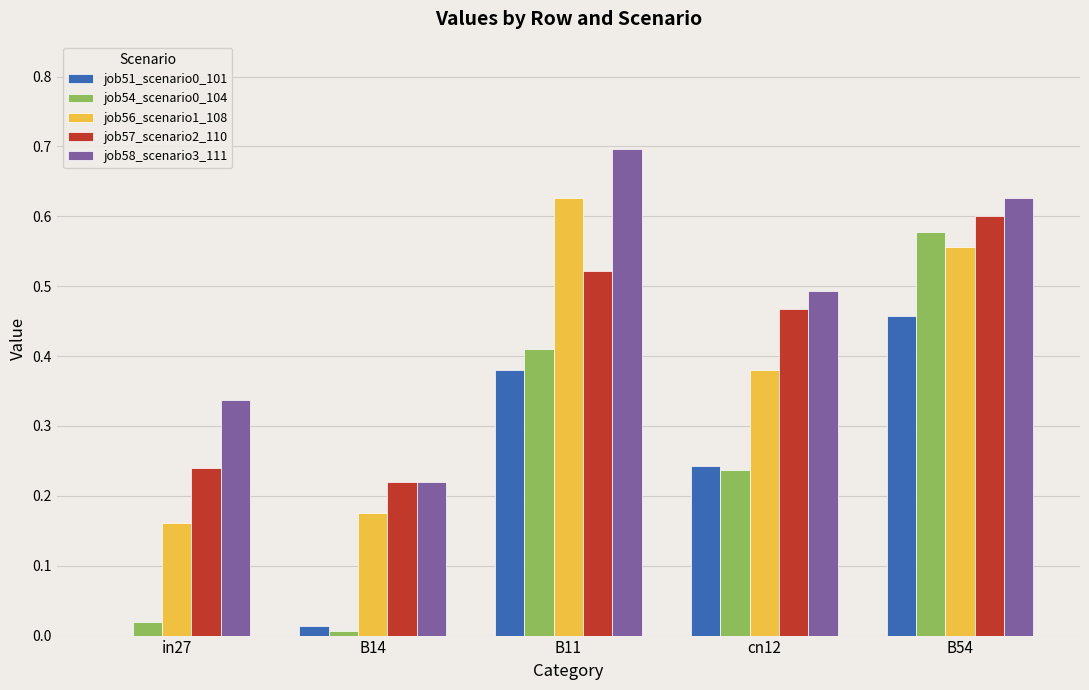

At which category is the sum across all series the highest?

B54